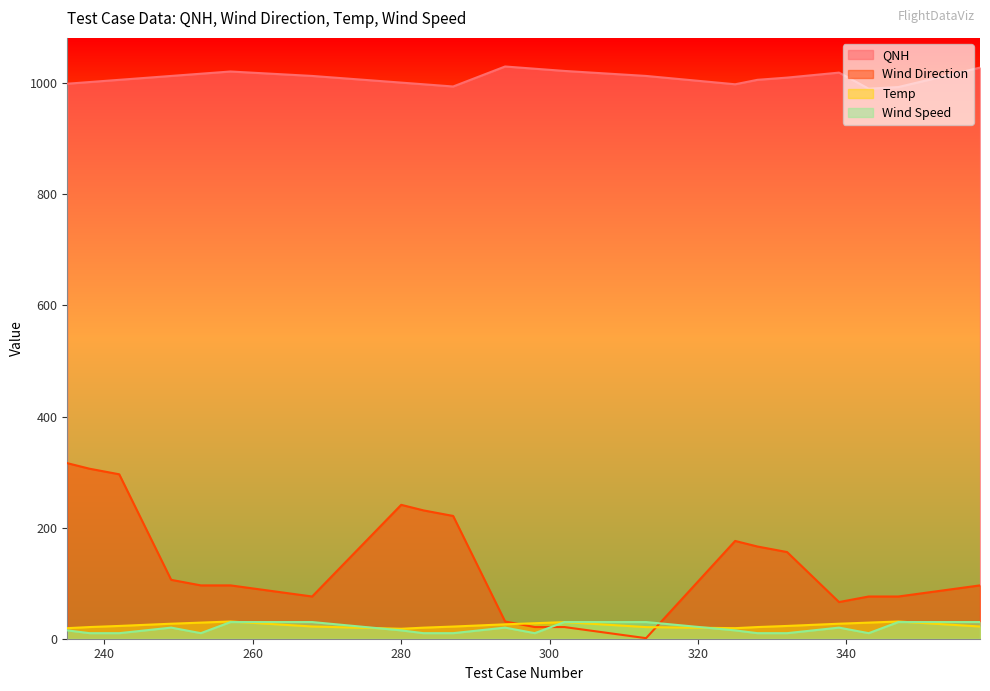

True or false: Temp and Wind Direction cross at least once.

True